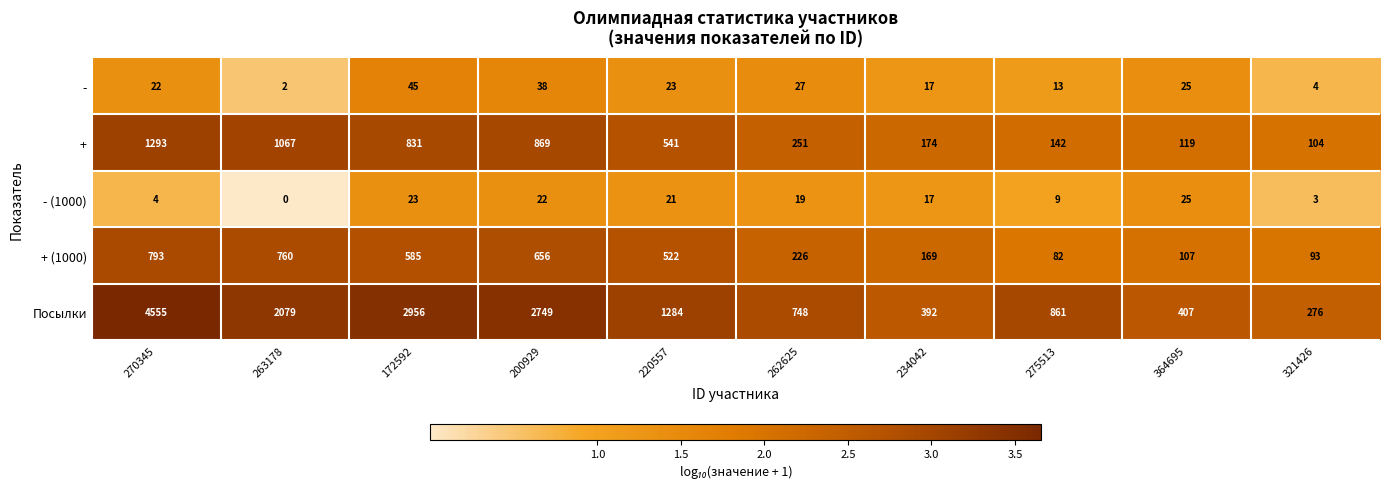

What is the sum of the - (1000) values at 220557 and 200929?

43